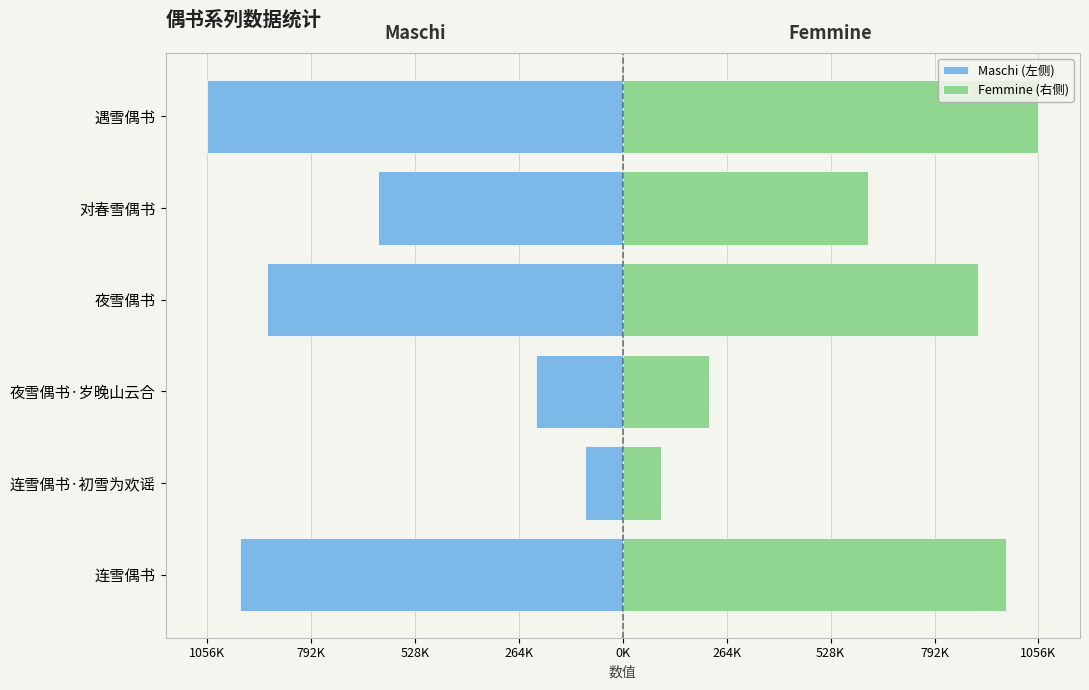

At how many categories does at least one series exceed 462201?

4